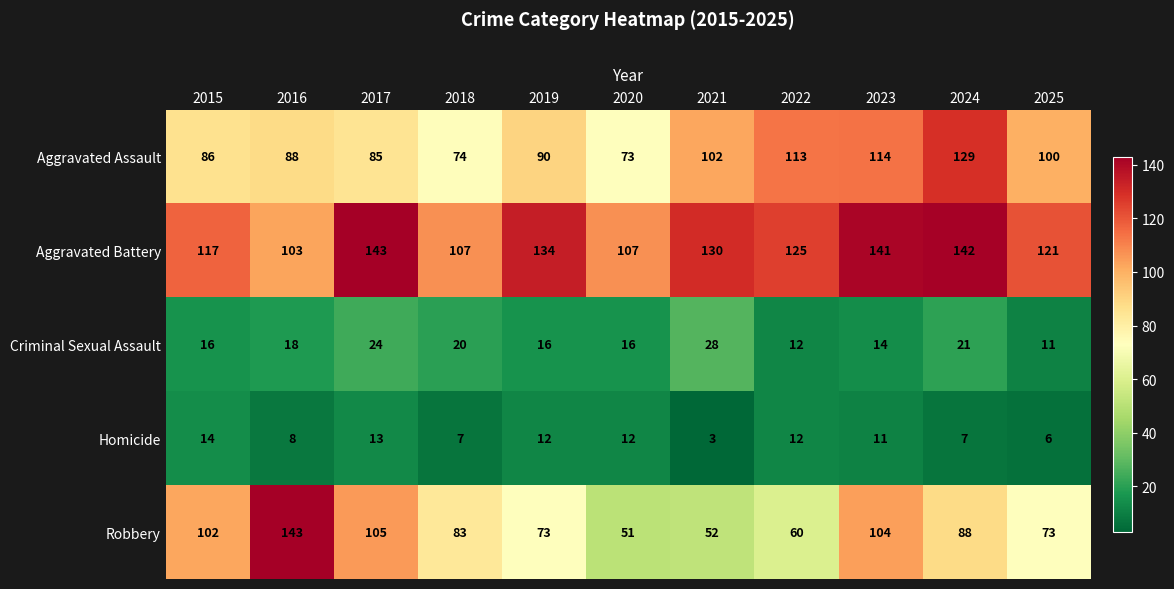

Rank the series at 2023 from highest to lowest value.

Aggravated Battery, Aggravated Assault, Robbery, Criminal Sexual Assault, Homicide